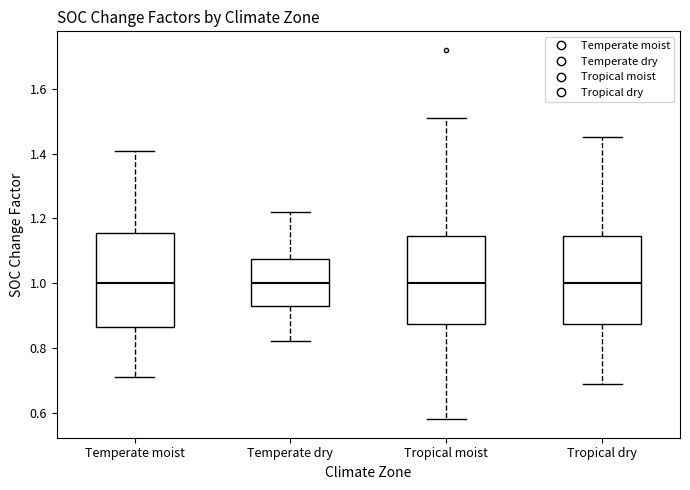

Reading left to right, transcribe this box plot: for each box, give where its median line is, the range the box spans, and where its two whiskers end, as read against the y-axis. The values are not printed on the chart, so give them approximately, as read against the axis.

Temperate moist: median 1.00, box 0.86 to 1.16, whiskers 0.72 to 1.40
Temperate dry: median 1.00, box 0.94 to 1.08, whiskers 0.82 to 1.22
Tropical moist: median 1.00, box 0.88 to 1.14, whiskers 0.58 to 1.52
Tropical dry: median 1.00, box 0.88 to 1.14, whiskers 0.70 to 1.46